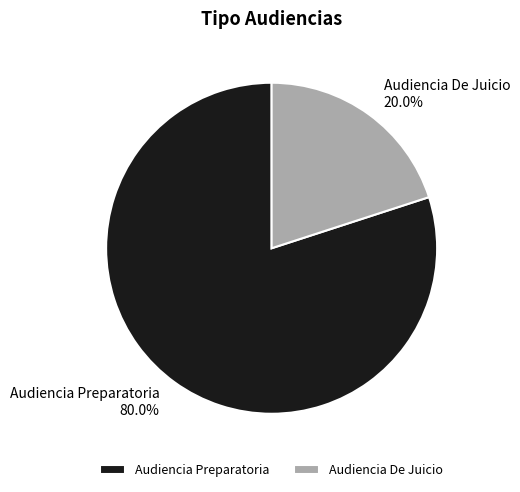

Rank the categories by value from lowest to highest.

Audiencia De Juicio, Audiencia Preparatoria